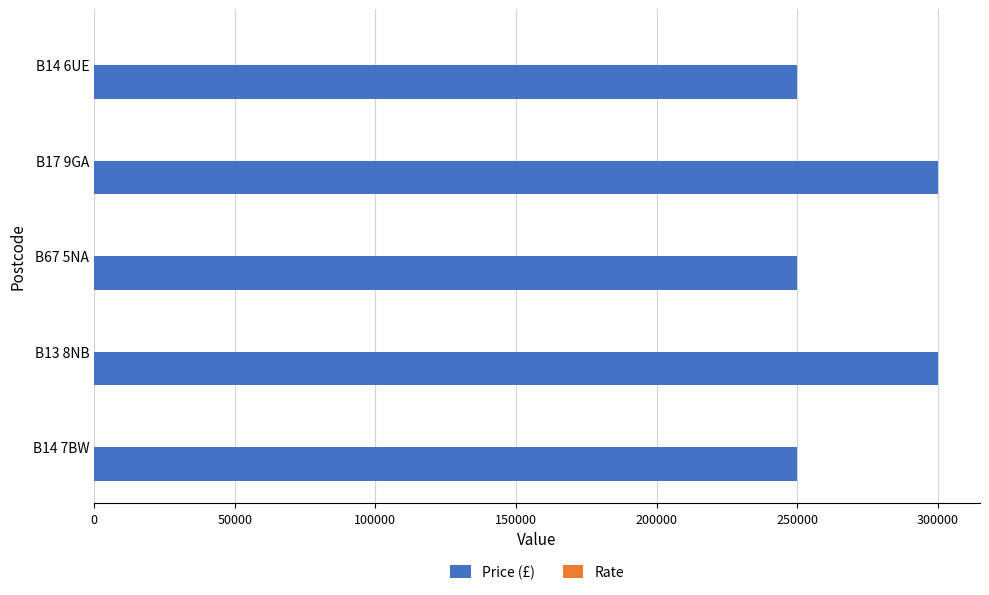

What is the maximum value shown in the chart?

300000.0